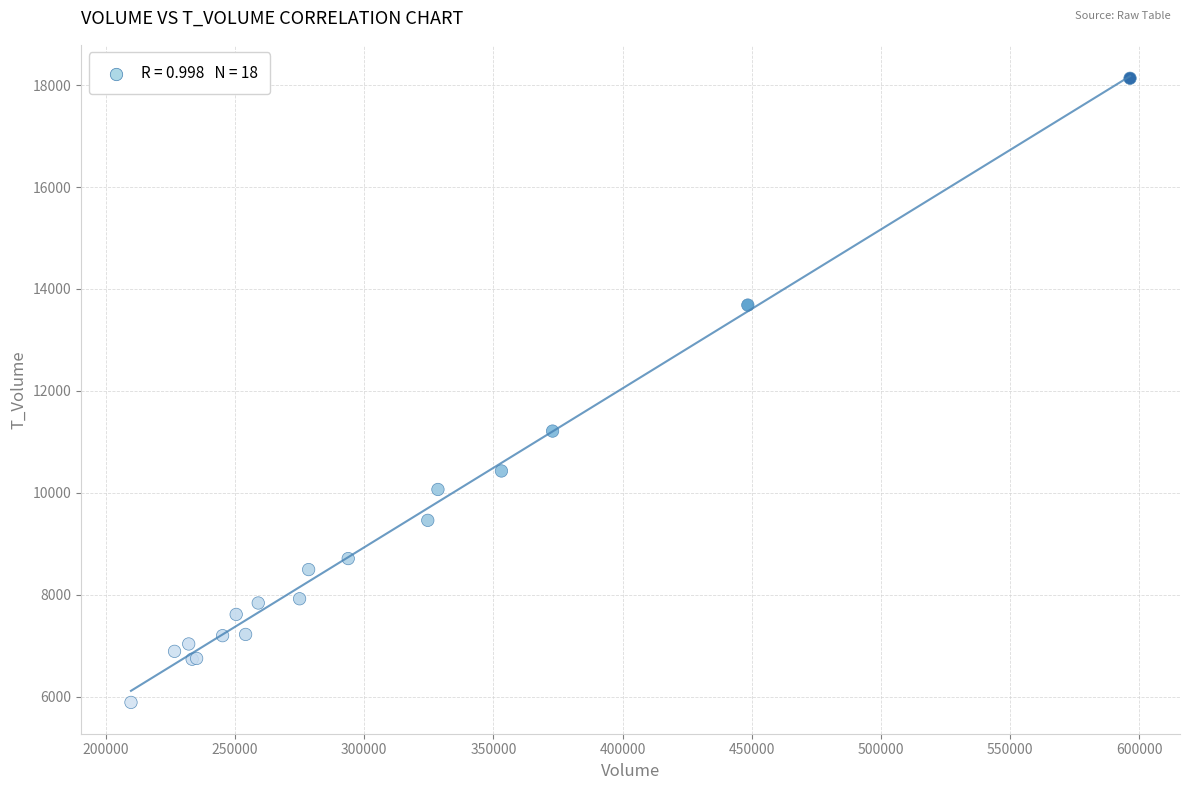

What Y value in the scatter plot is closest to 12009?

11210